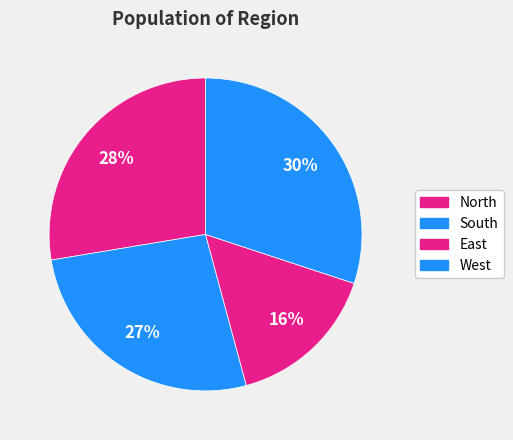

What is the smallest slice in the pie chart?

East